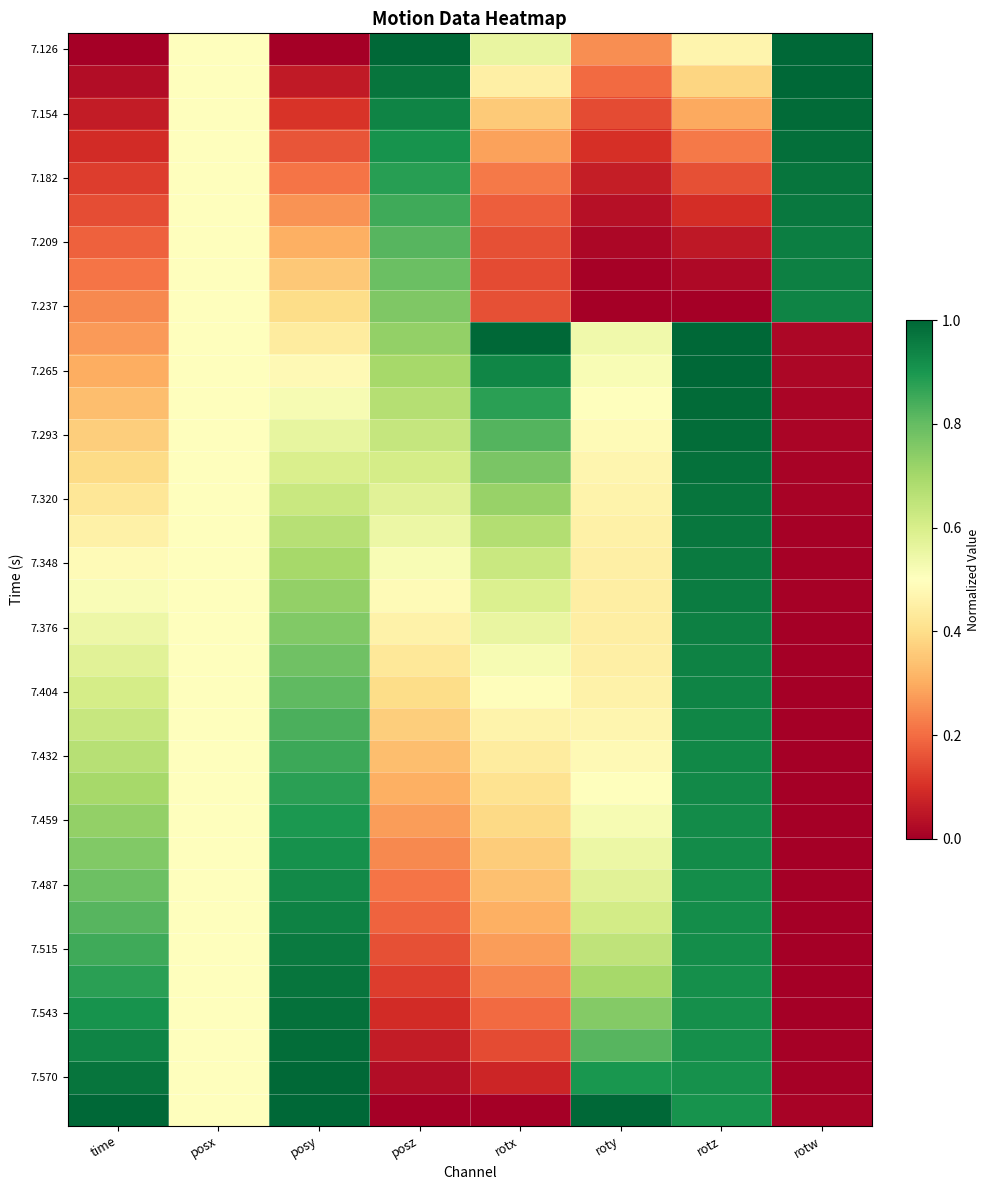

How many data points does each series have?

8